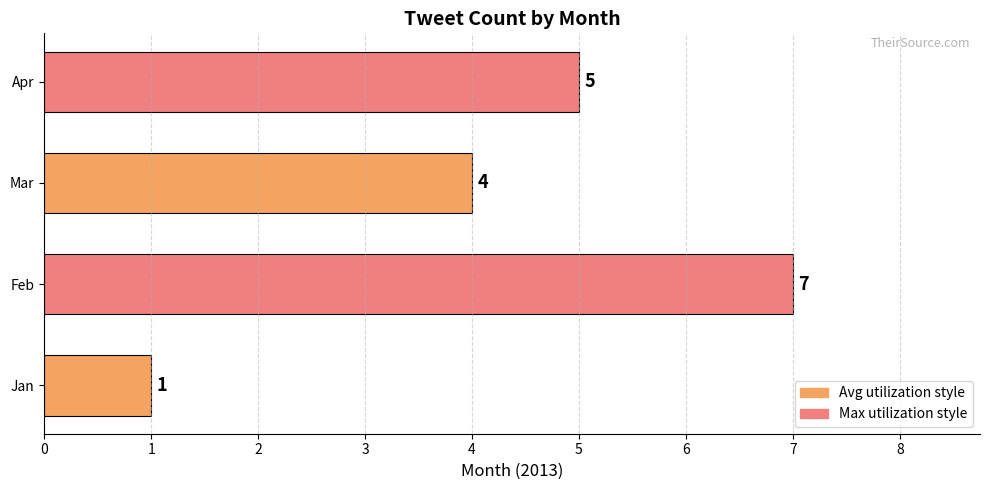

Where is the data nearest to the value 4?

Mar